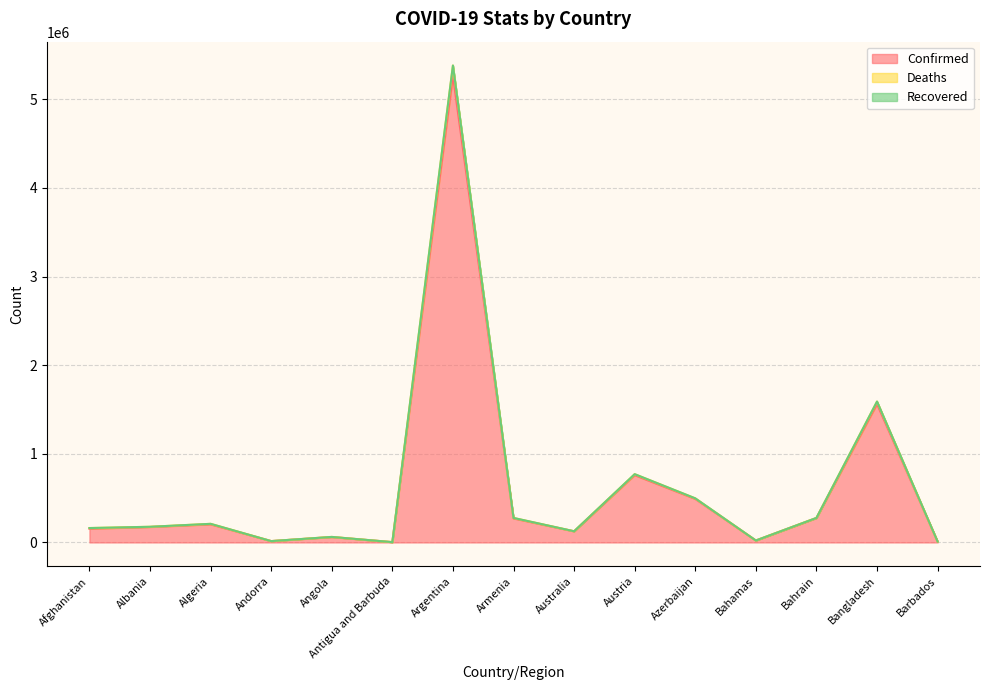

At how many categories does at least one series exceed 3909013?

1